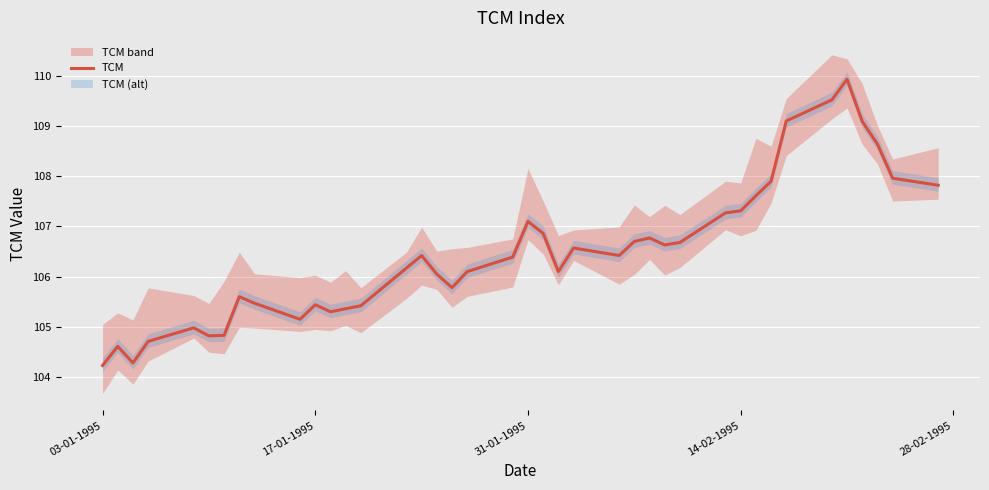

What is the minimum value for TCM?

104.2